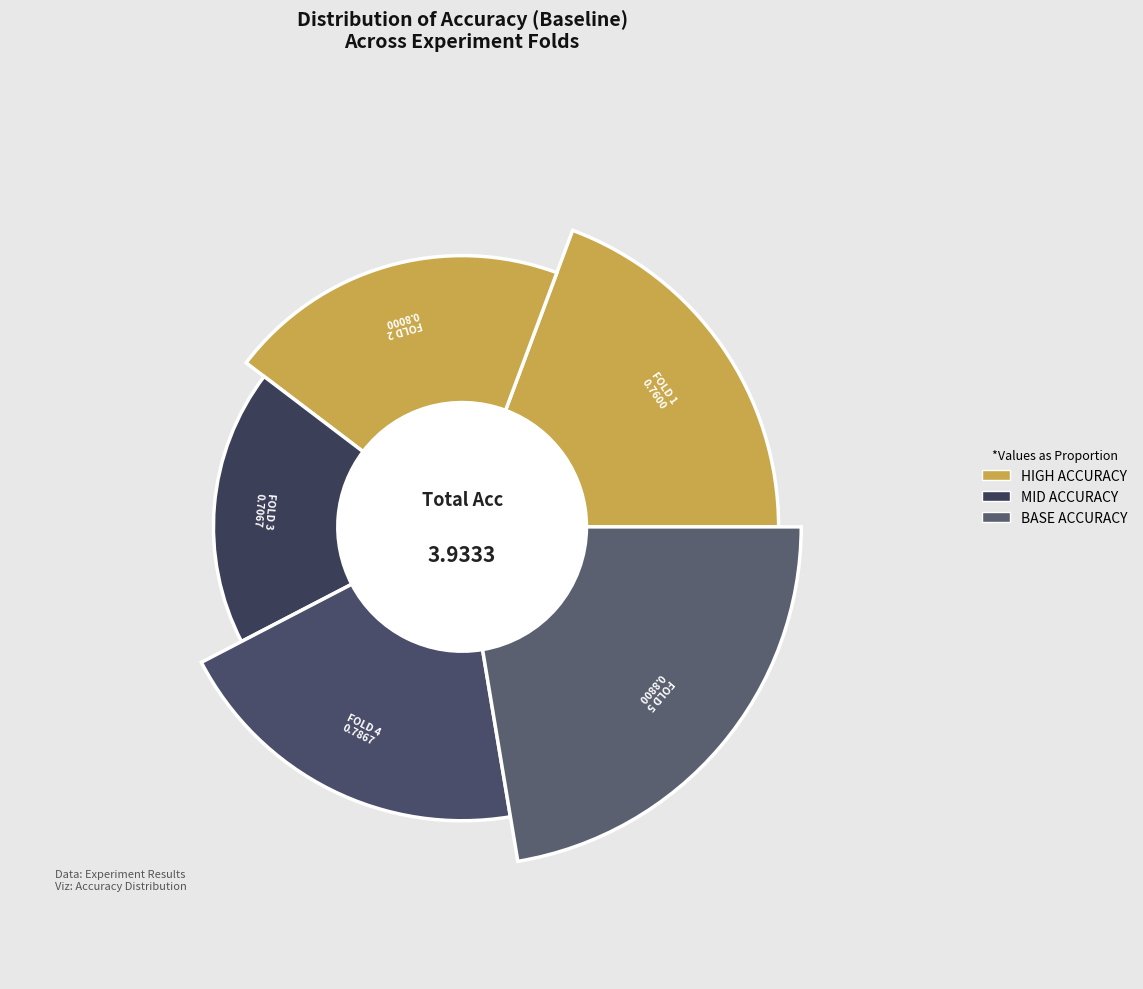

Count the number of slices in the pie.

5